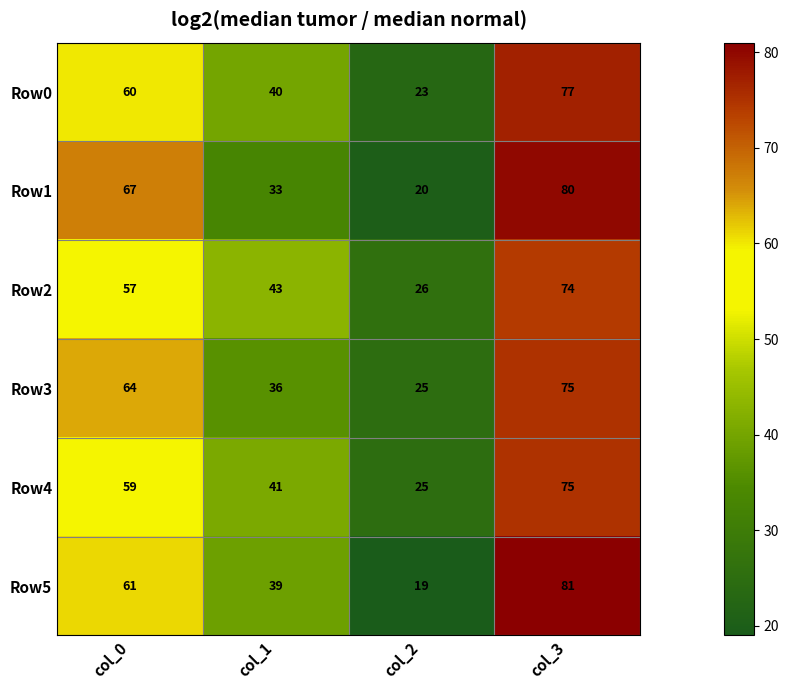

What is the difference between the maximum and minimum values in the Row0 series?

54